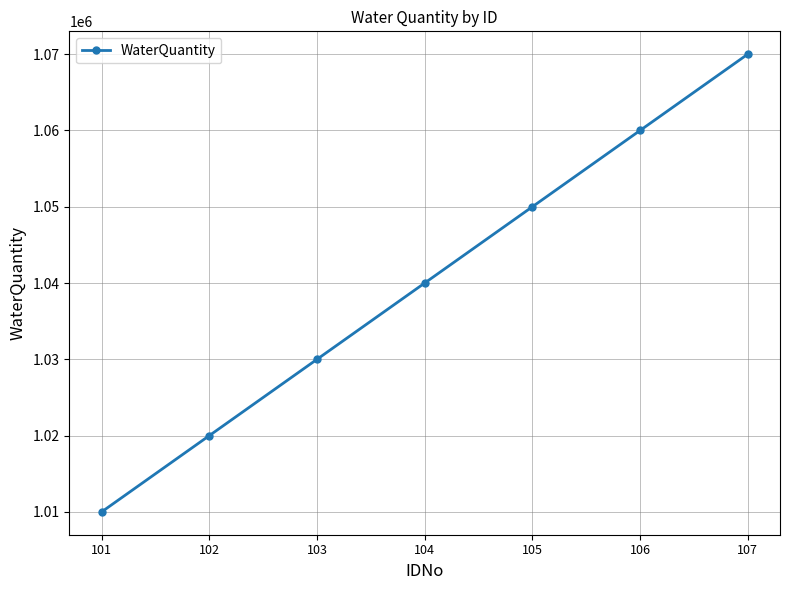

Rank the categories by value from lowest to highest.

101, 102, 103, 104, 105, 106, 107